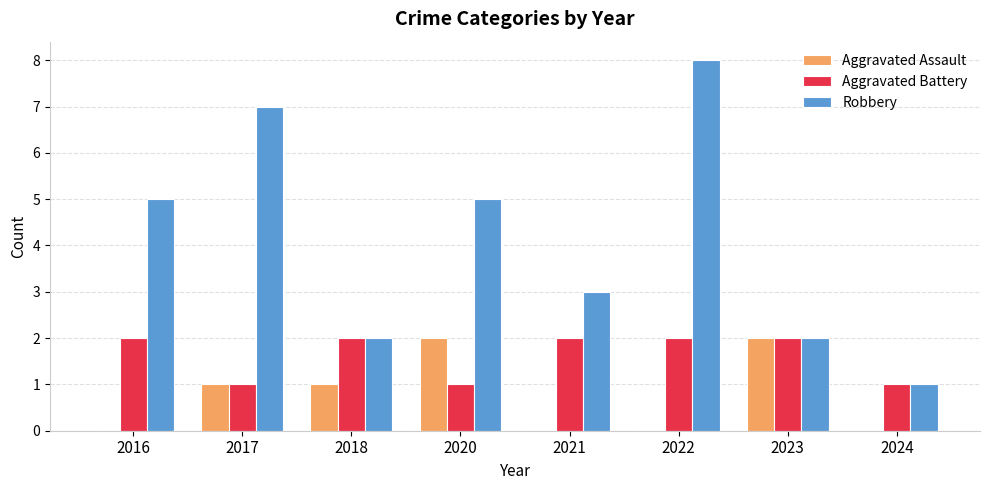

Are the bars grouped side by side (vs. stacked)?

Yes